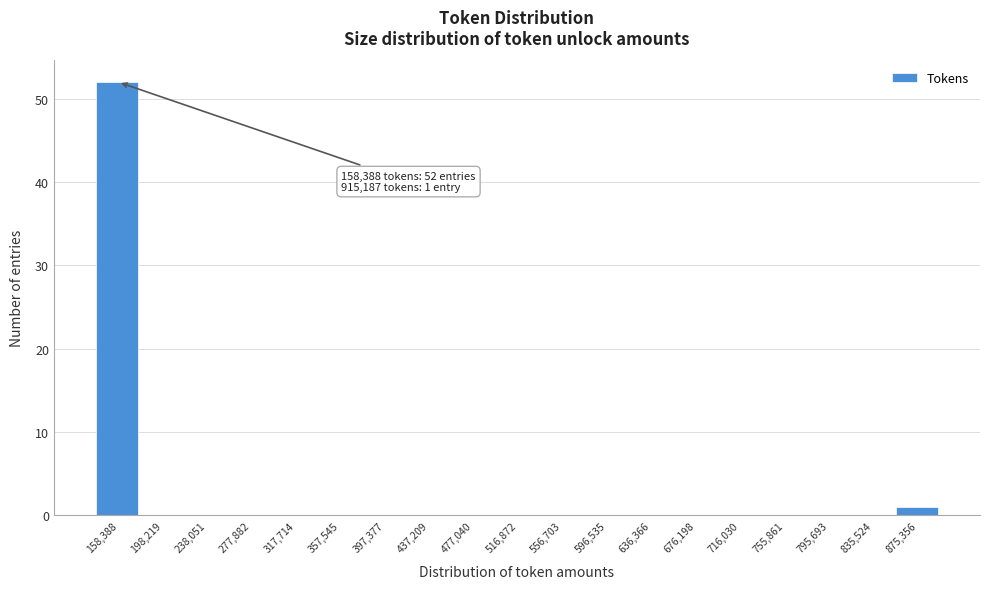

Reading left to right, what are all the values shown in this chart?

158,388=52	198,219=0	238,051=0	277,882=0	317,714=0	357,545=0	397,377=0	437,209=0	477,040=0	516,872=0	556,703=0	596,535=0	636,366=0	676,198=0	716,030=0	755,861=0	795,693=0	835,524=0	875,356=1